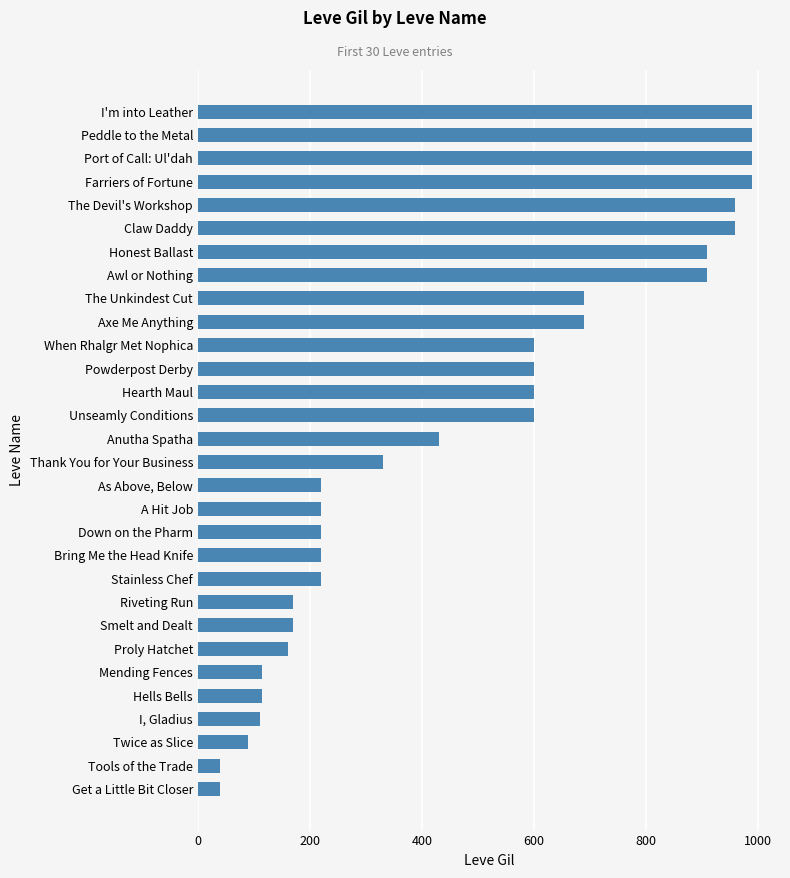

What is the smallest value displayed?

40